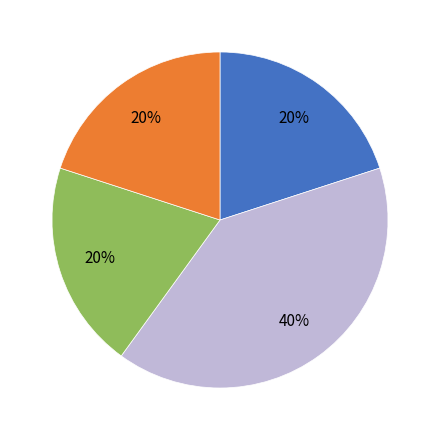

Is there any slice that represents more than half of the pie?

No